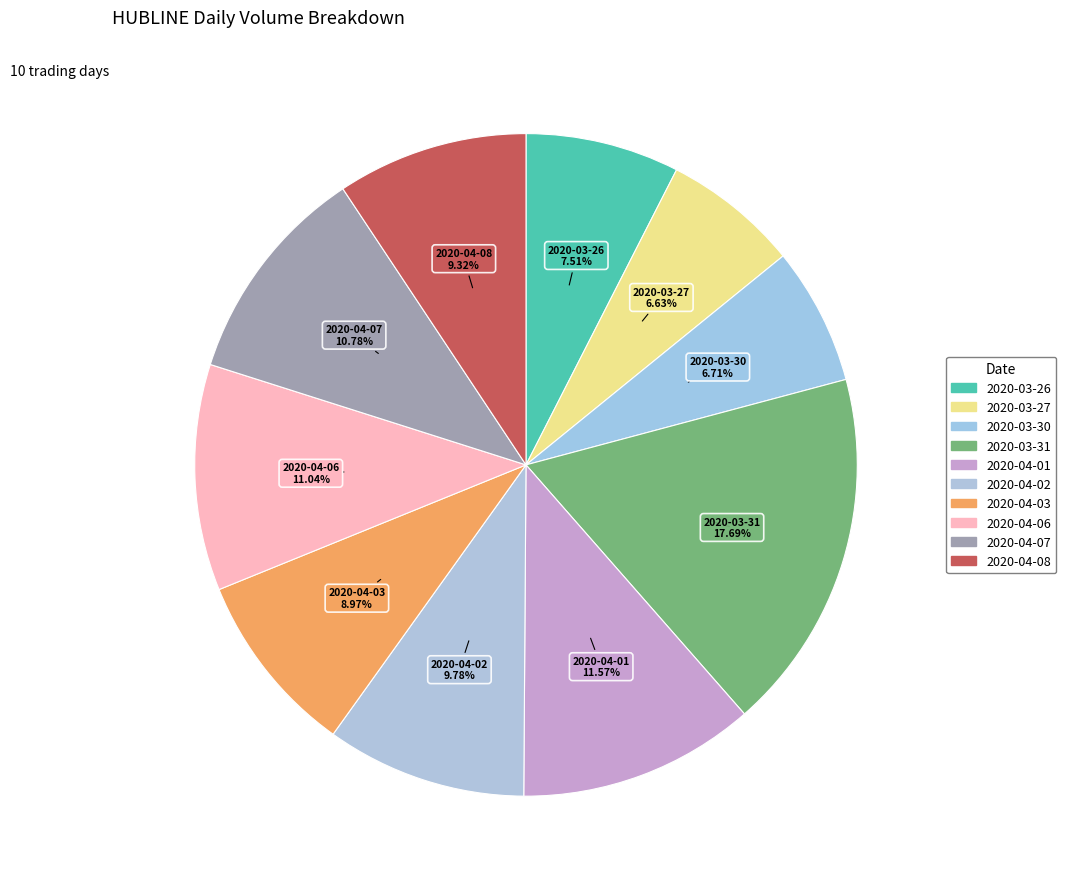

What percentage is the 2020-04-01 slice, to the nearest percent?

12%